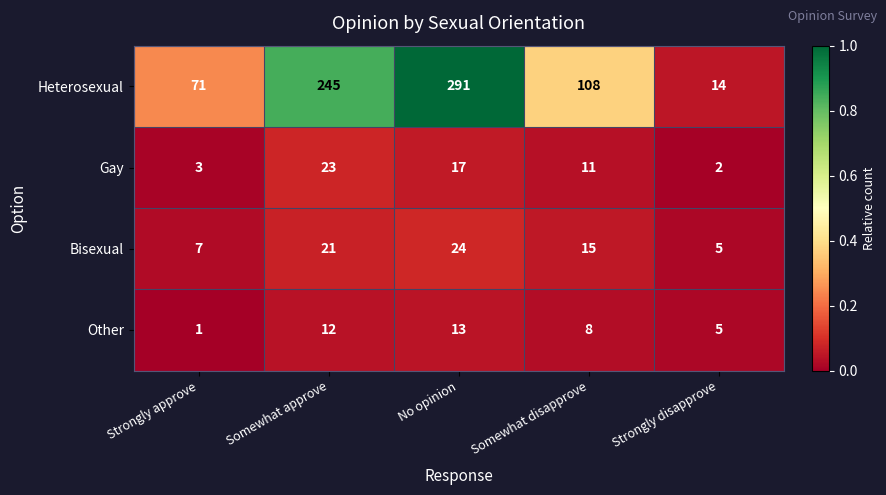

Read the Gay value at Somewhat approve.

23